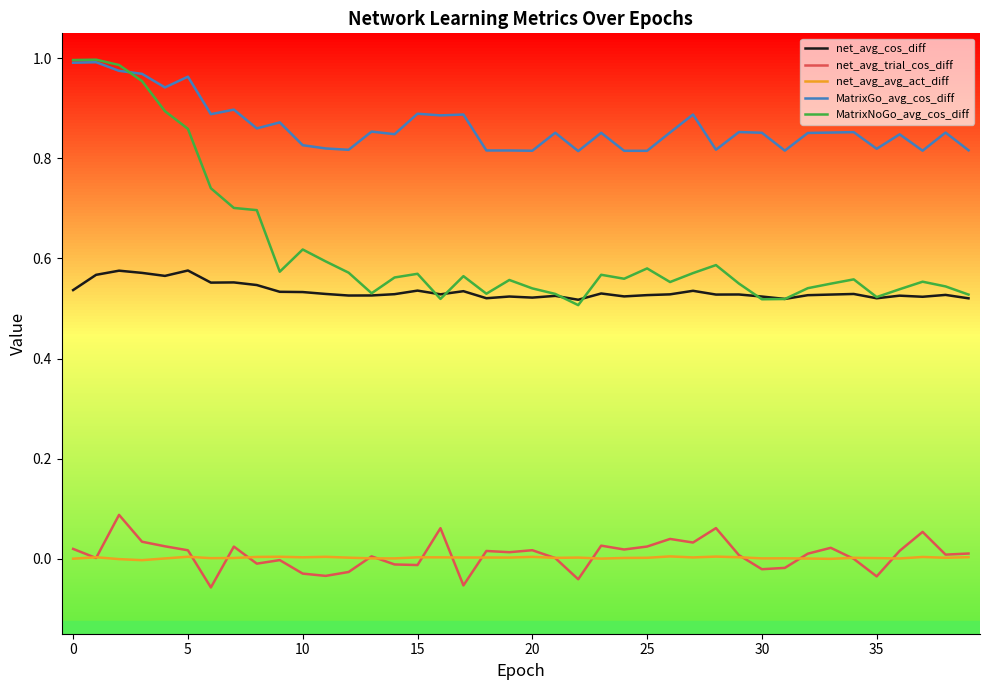

Which series has the widest spread of values?

MatrixNoGo_avg_cos_diff